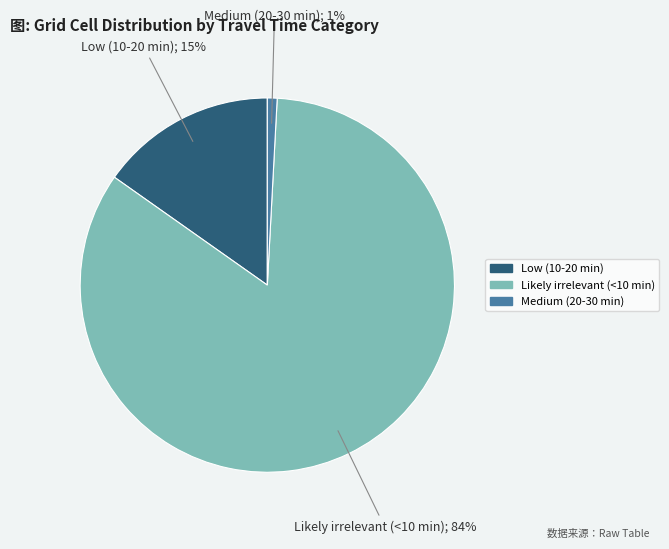

Is it true that Low (10-20 min) is 22% of the pie?

False